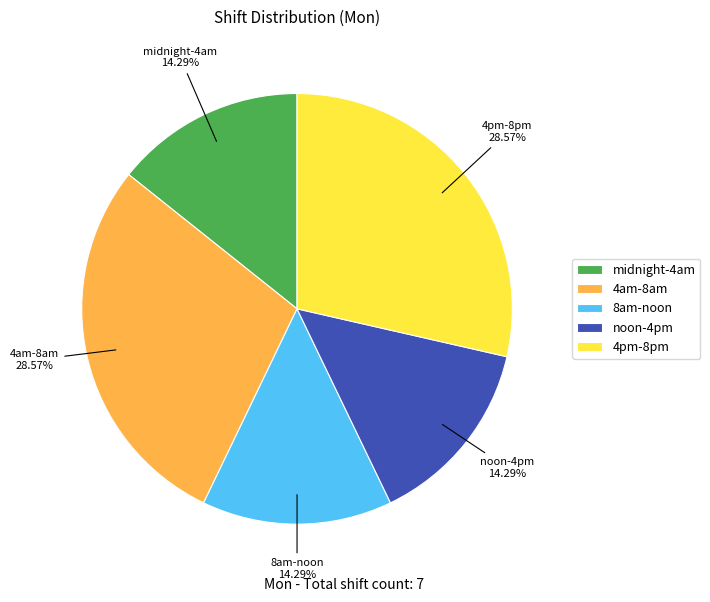

Does any single category account for the majority?

No